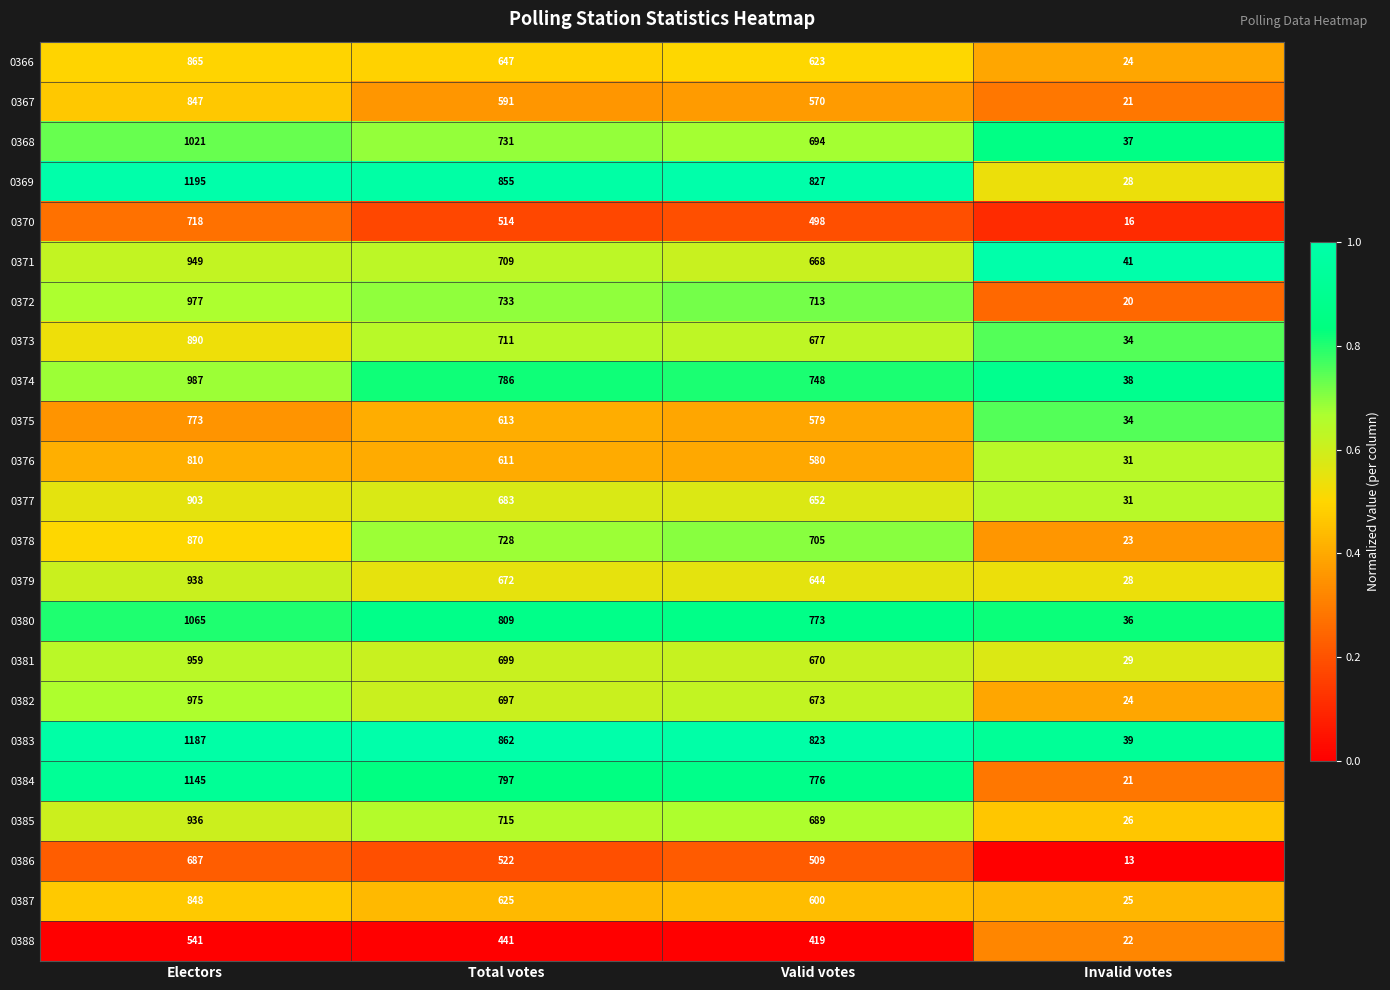

At which label is 0388 closest to 281?

Valid votes